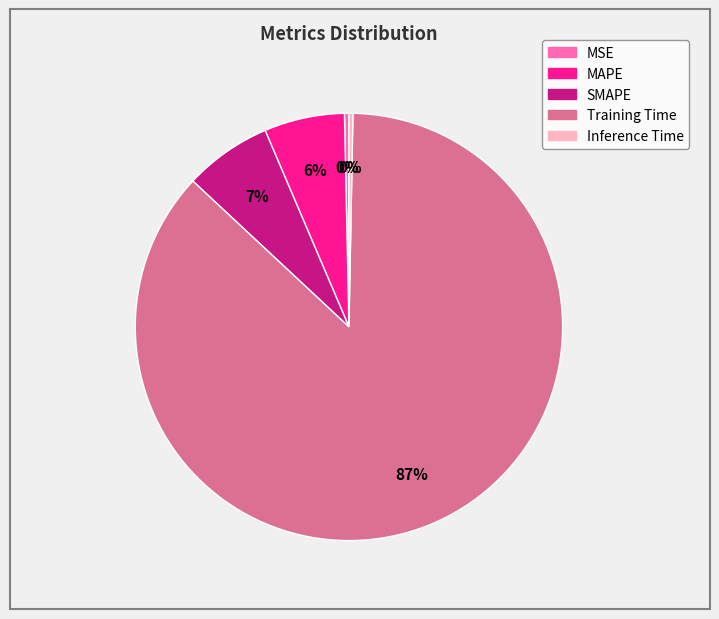

Which has a higher value, SMAPE or Training Time?

Training Time